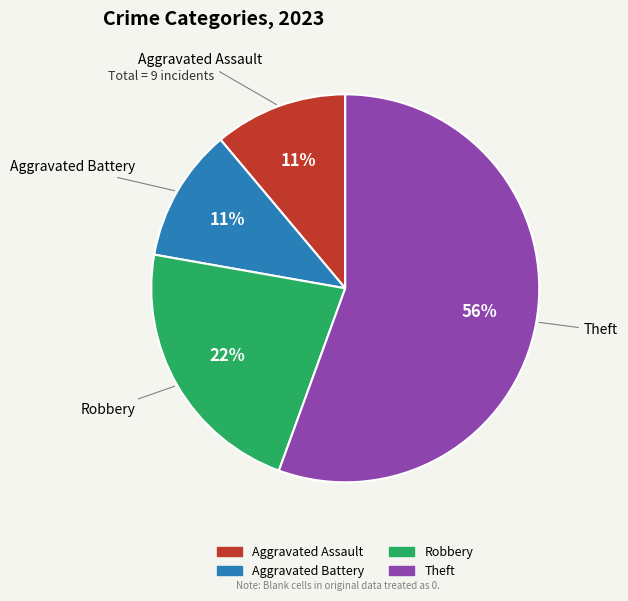

Which slice is the largest?

Theft